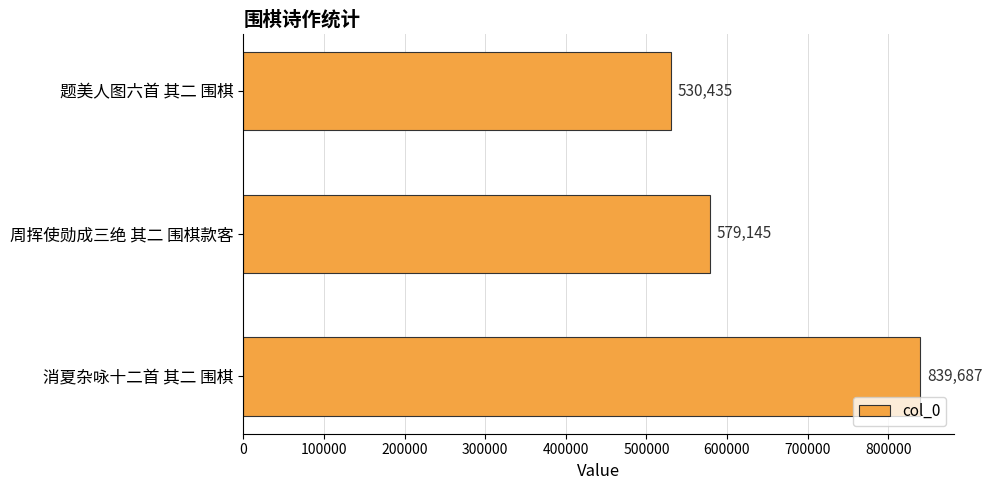

Approximately how many times larger is the value at 消夏杂咏十二首 其二 围棋 compared to 周挥使勋成三绝 其二 围棋款客?

1.4